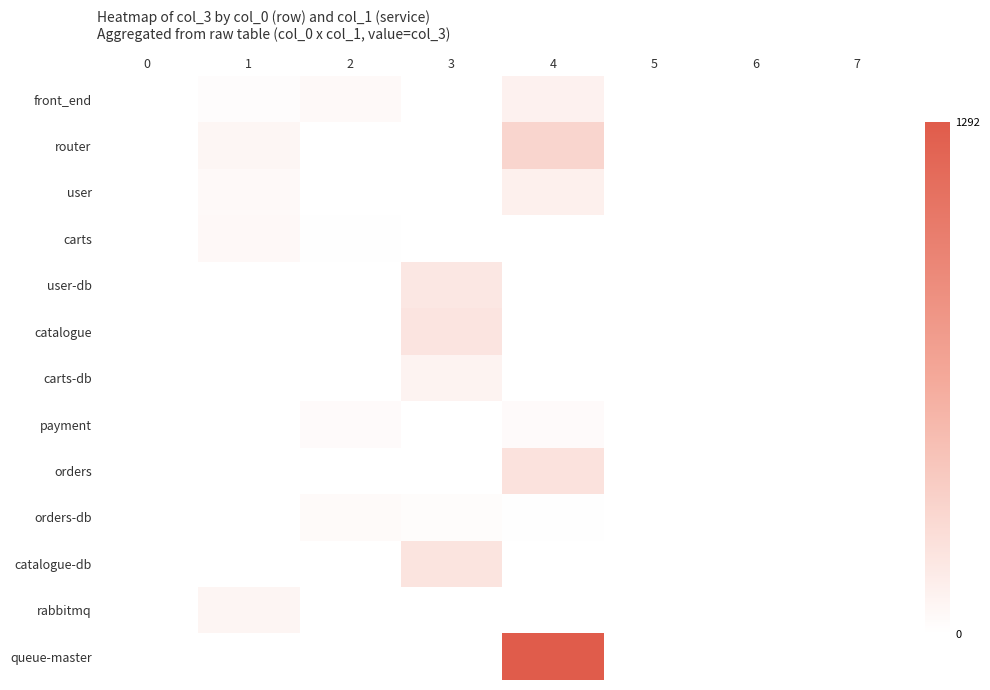

Which series has the widest spread of values?

queue-master